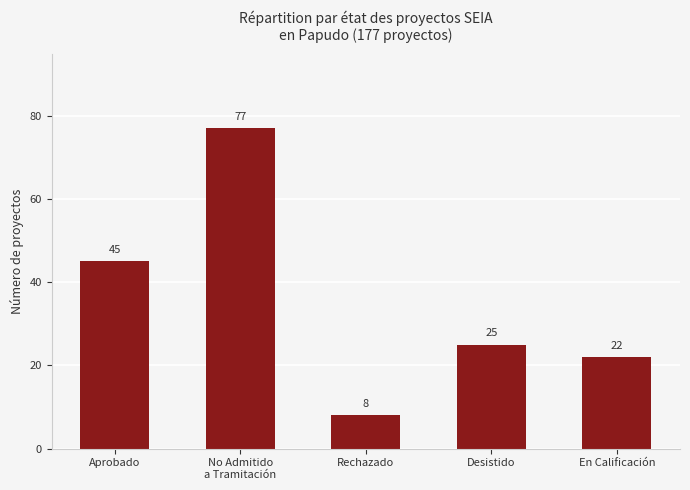

What is the label of the 3rd bar from the right?

Rechazado